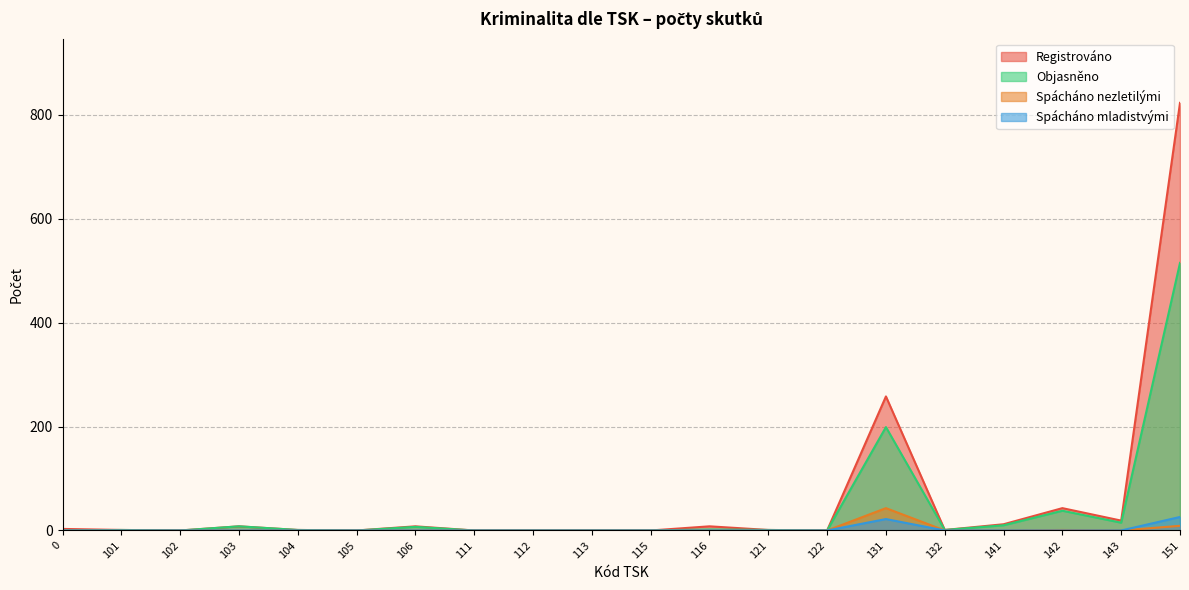

What is the value of the Objasněno point at the 4th from the left?

8